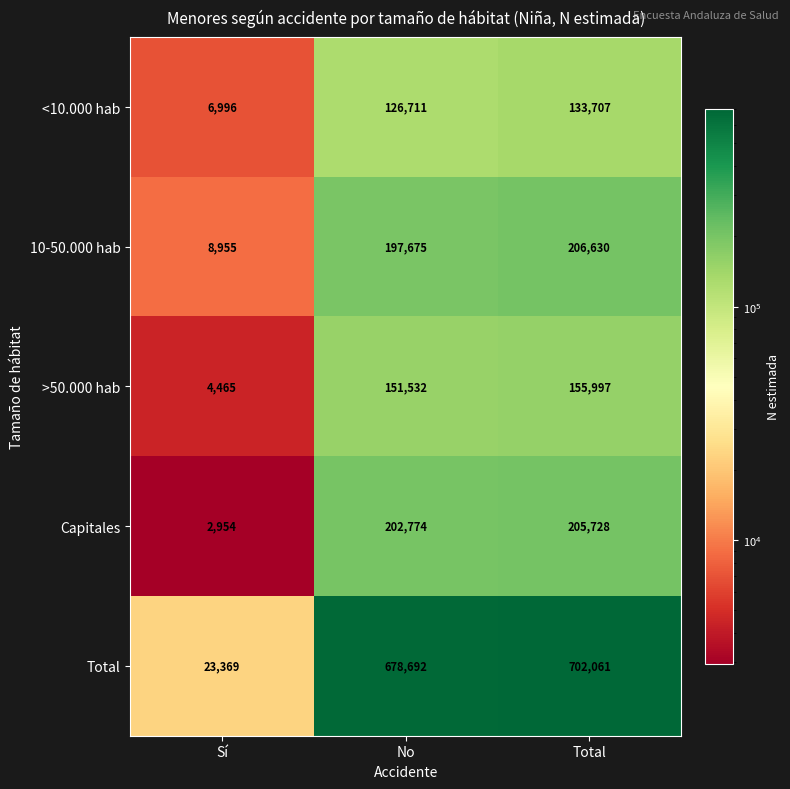

What is the approximate value of <10.000 hab at No, to the nearest 50?

126700